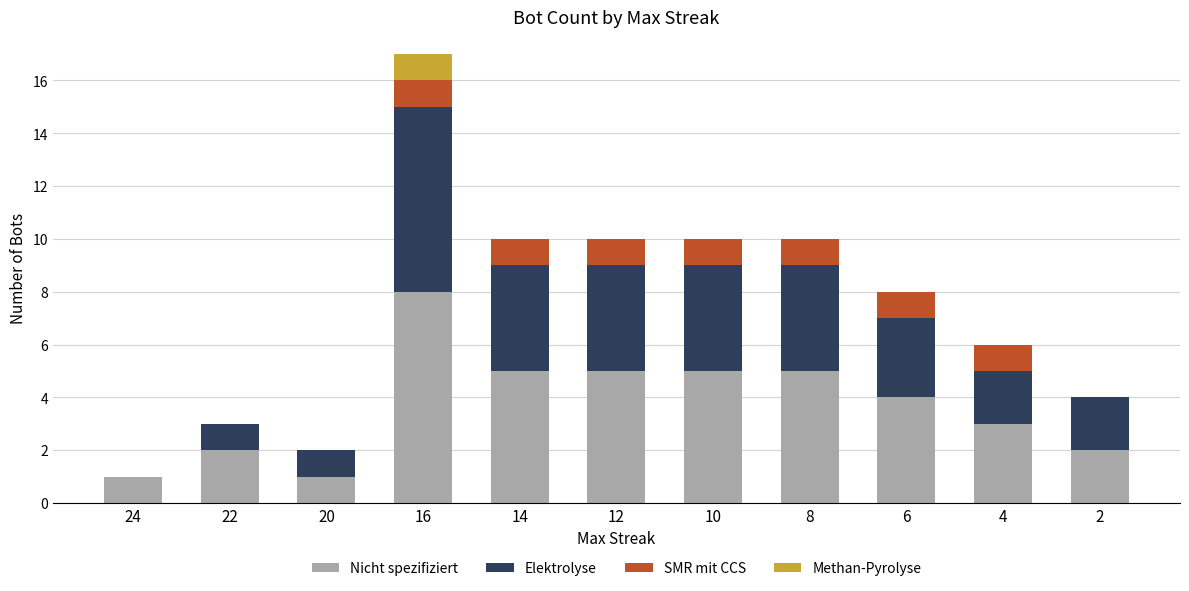

At which category is the sum across all series the highest?

16